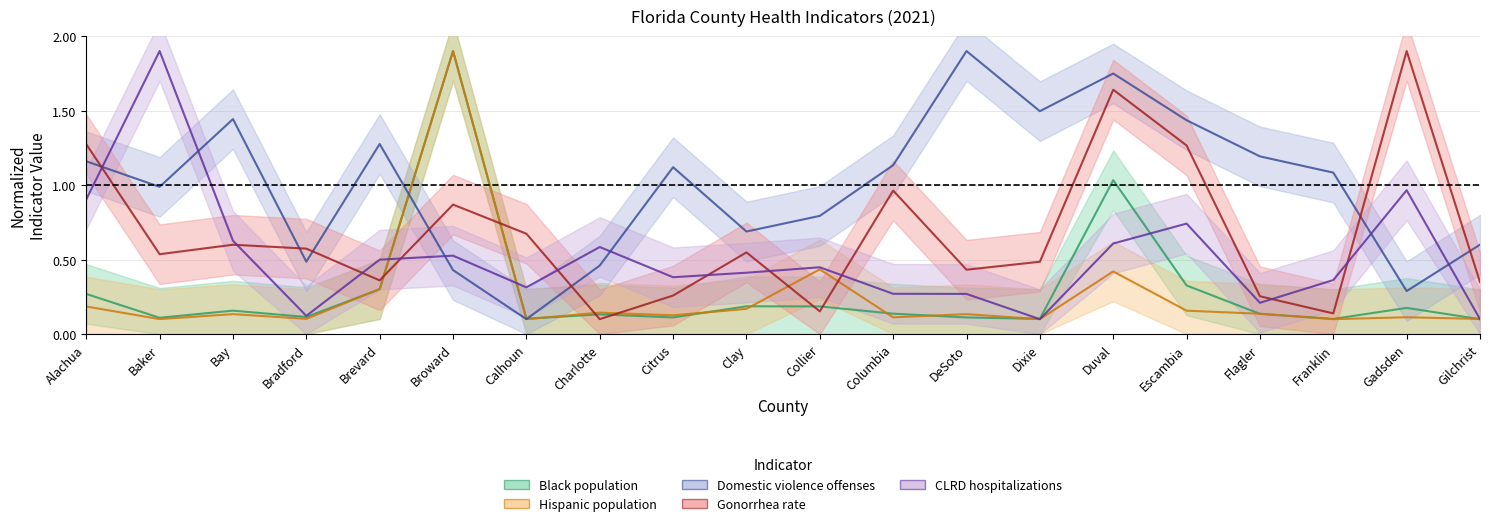

Which has a higher value, Brevard or Flagler?

Brevard